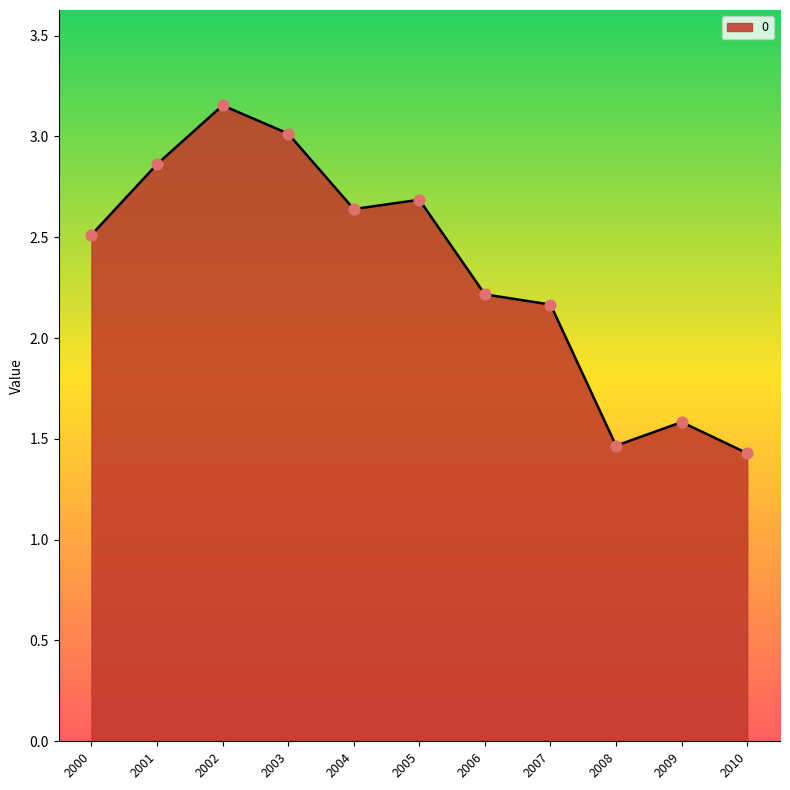

Approximately how many times larger is the value at 2005 compared to 2008?

1.8